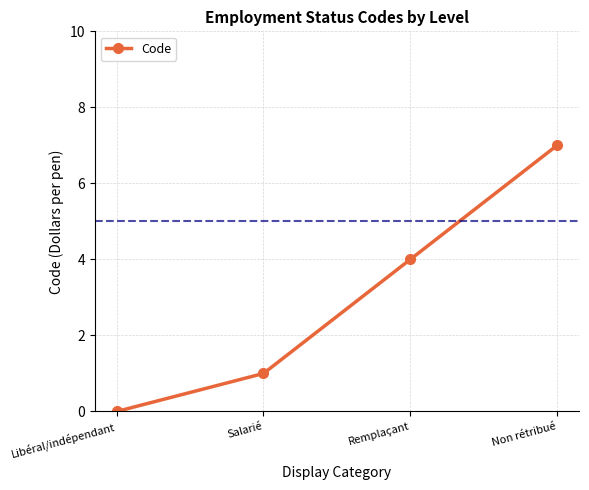

What is the label of the 2nd point from the right?

Remplaçant